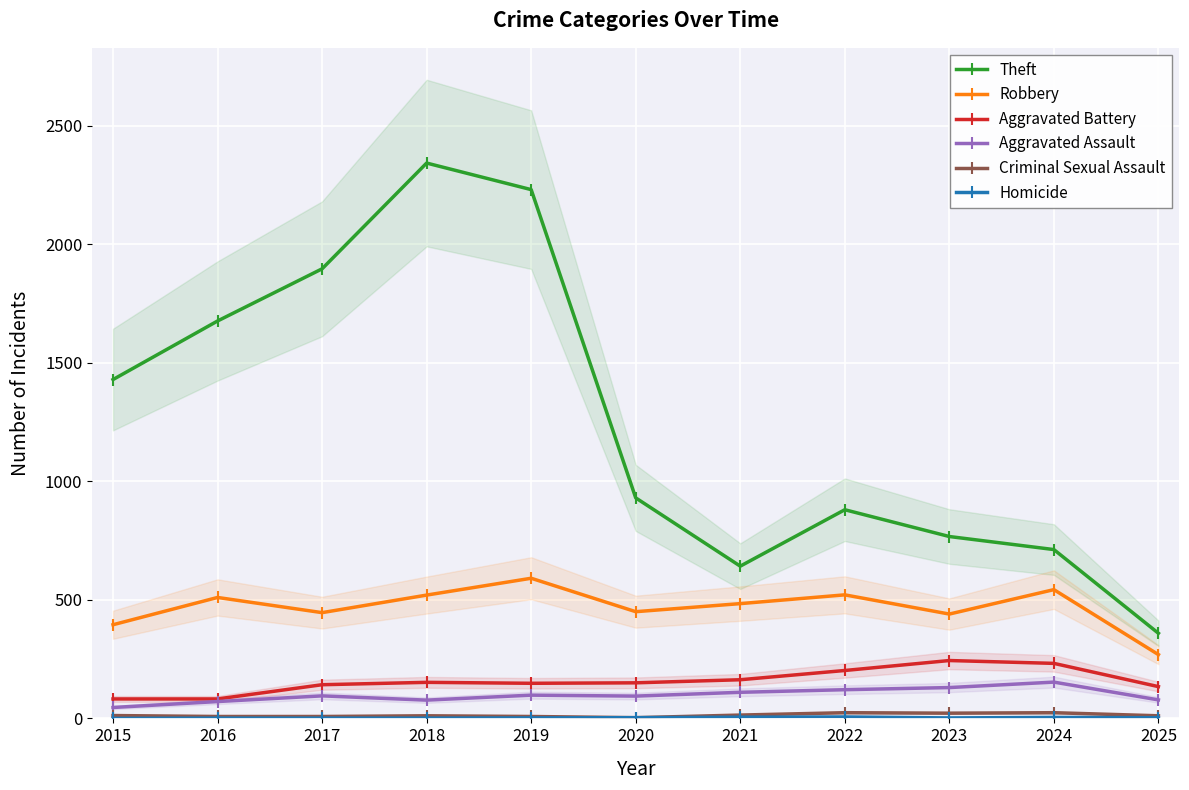

What is the maximum value shown in the chart?

2342